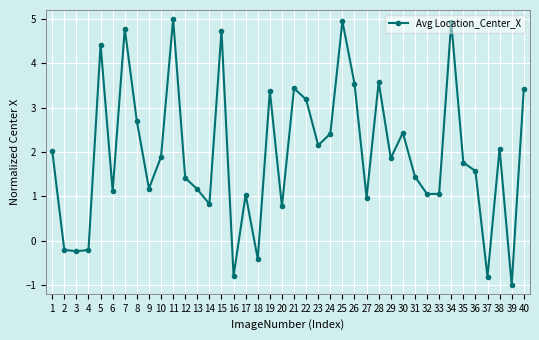

What is the change in value from 8 to 29?

-0.8